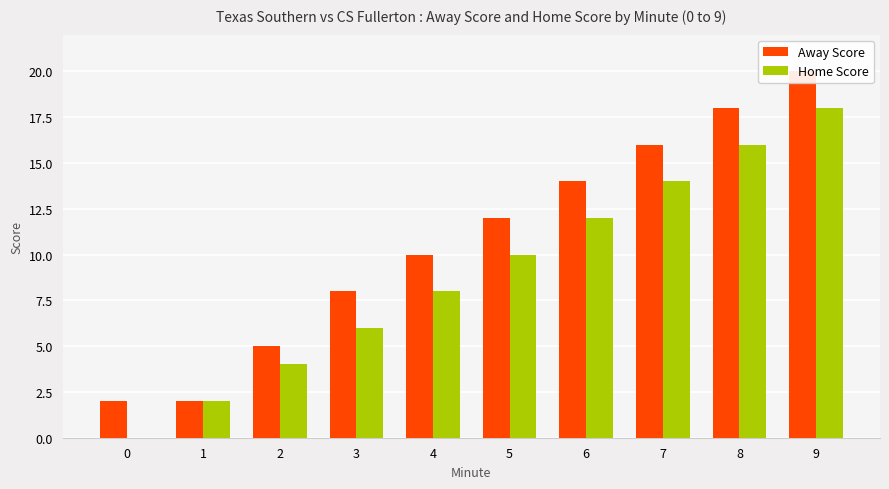

Between 3 and 8, which series saw the biggest shift?

Away Score